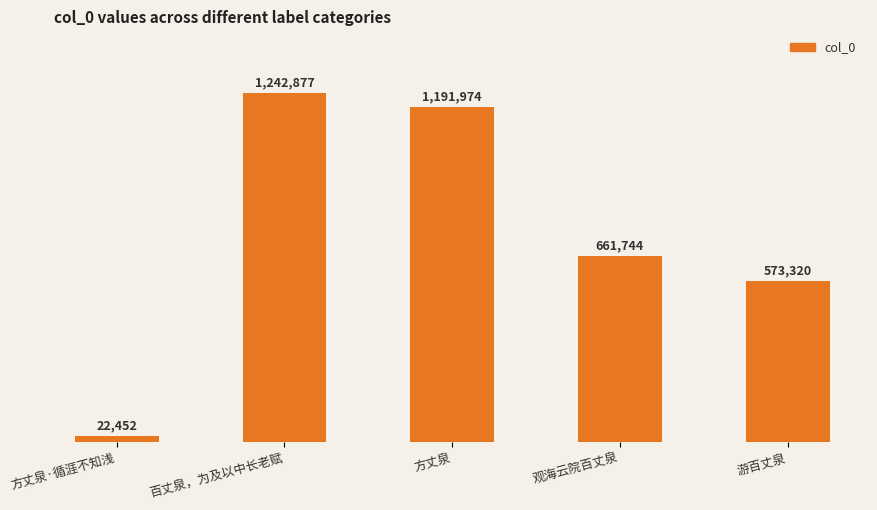

What is the sum of the values at 方丈泉 and 游百丈泉?

1765294